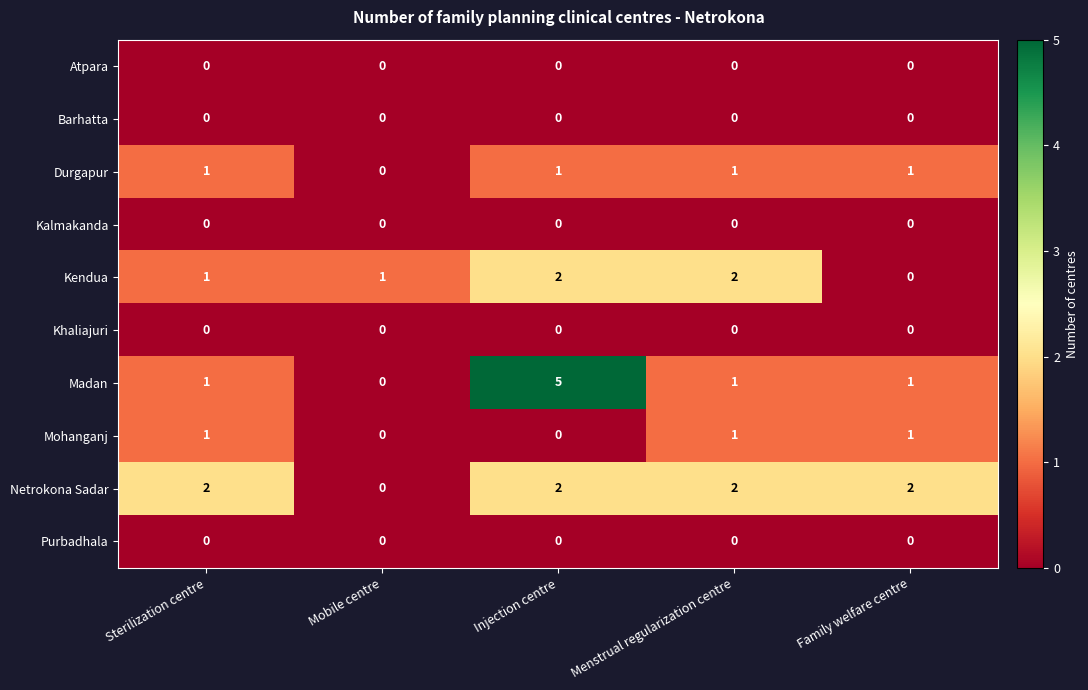

Is it true that Netrokona Sadar equals 1 at Family welfare centre?

False